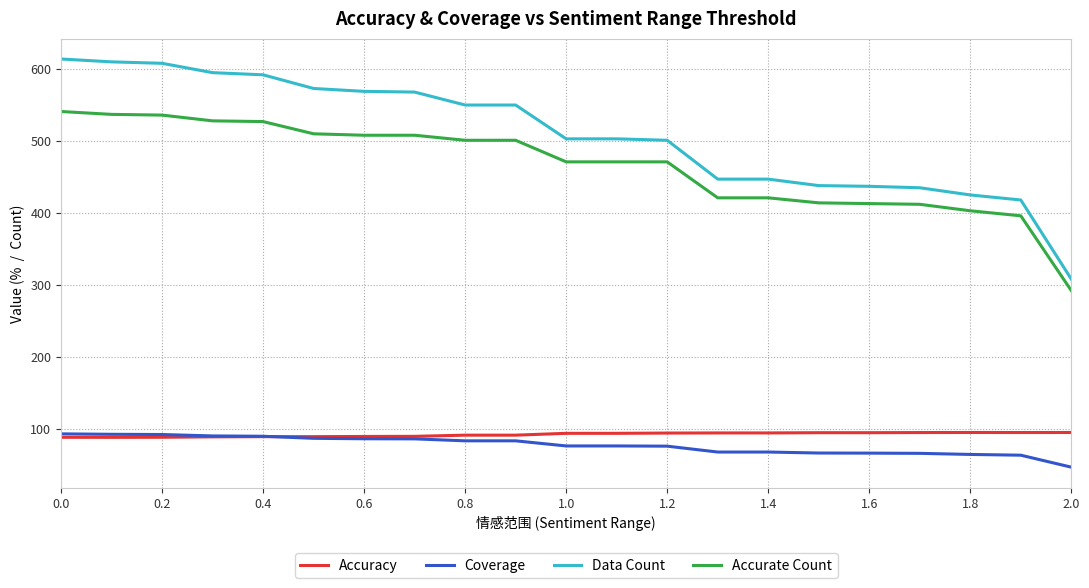

What is the maximum value shown in the chart?

614.0